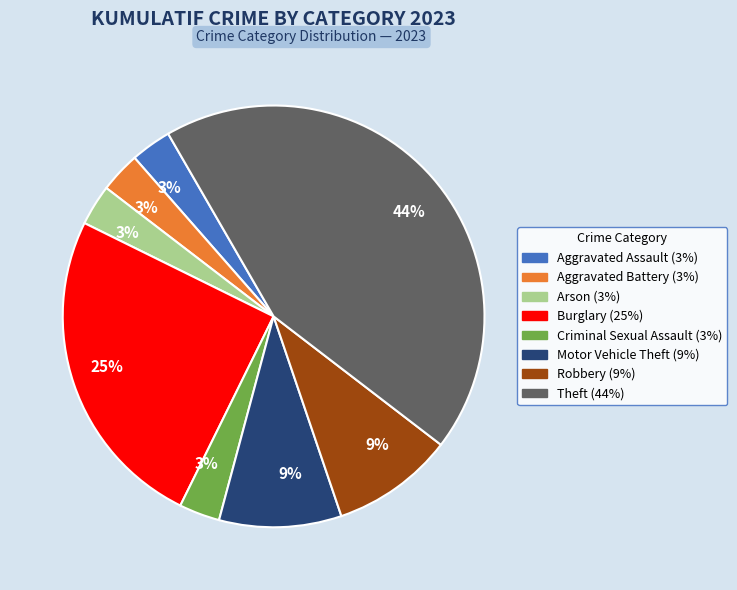

To the nearest percent, what percentage of the pie is Theft?

44%